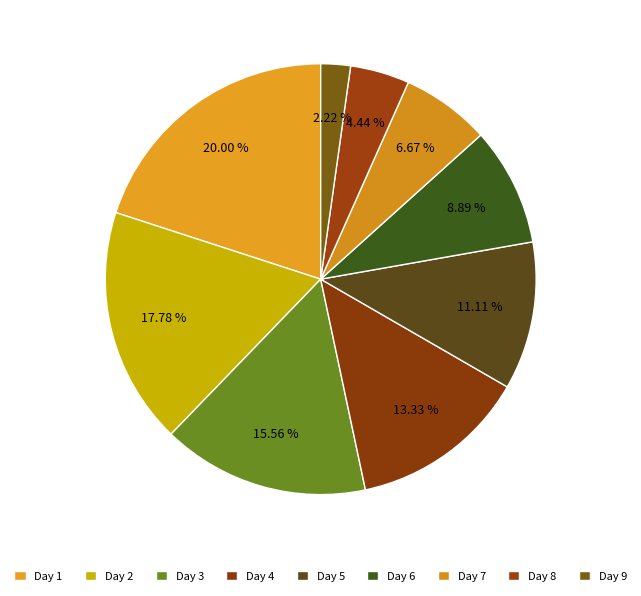

What is the total percentage of Day 2 and Day 4?

31.1%